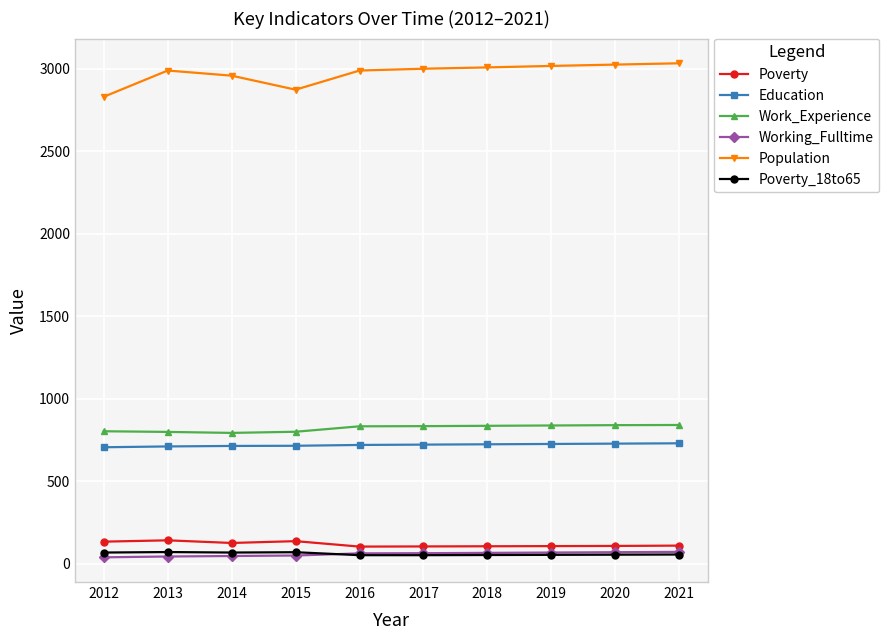

Is it true that Work_Experience equals 840 at 2021?

True